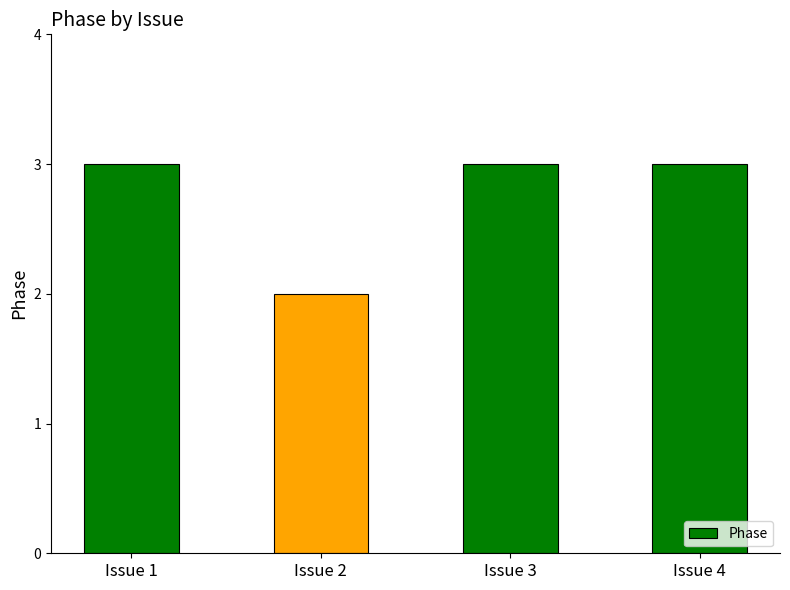

Is it true that the value at Issue 3 is 1?

False